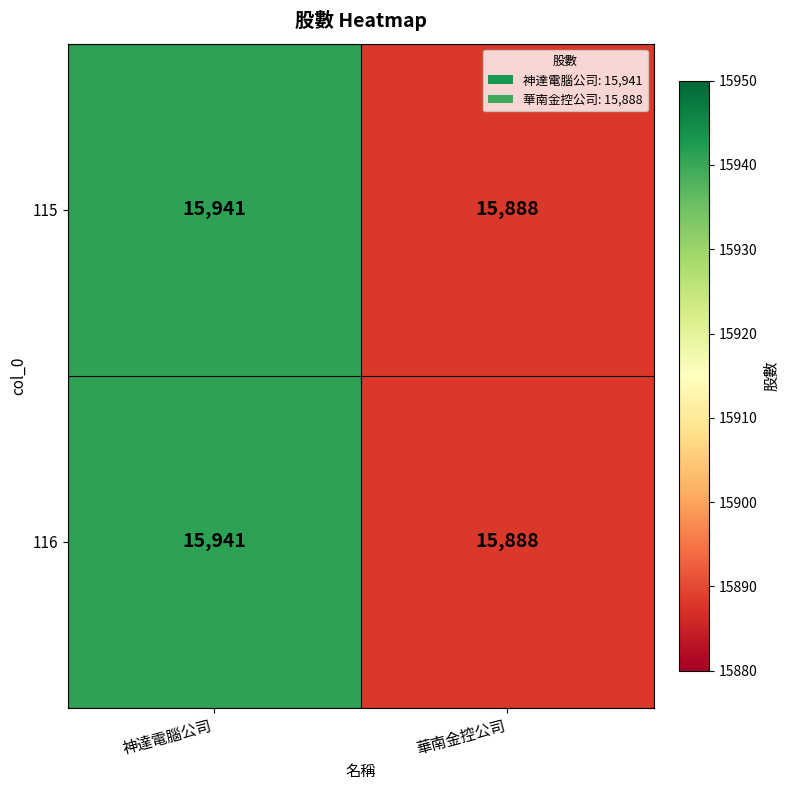

True or false: 115 has a value of 10200 at 神達電腦公司.

False